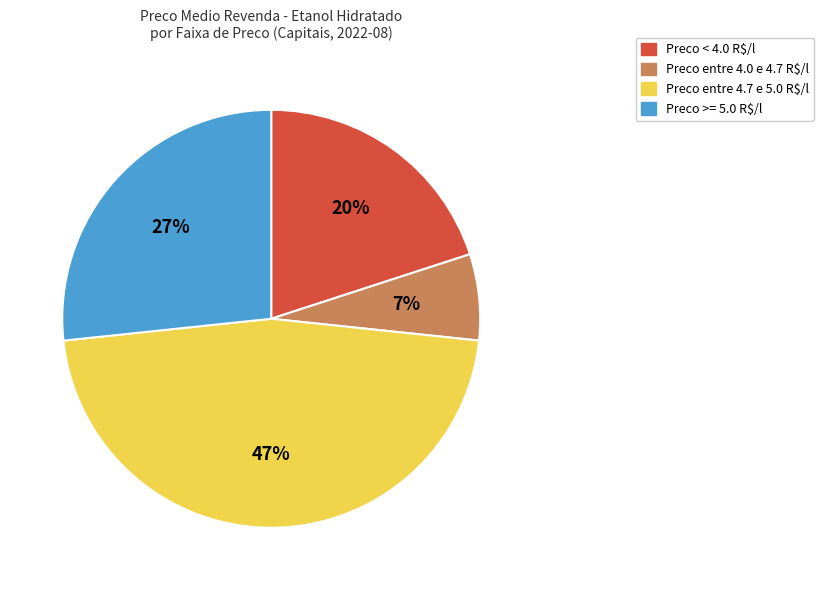

To the nearest percent, what is the average slice percentage?

25%